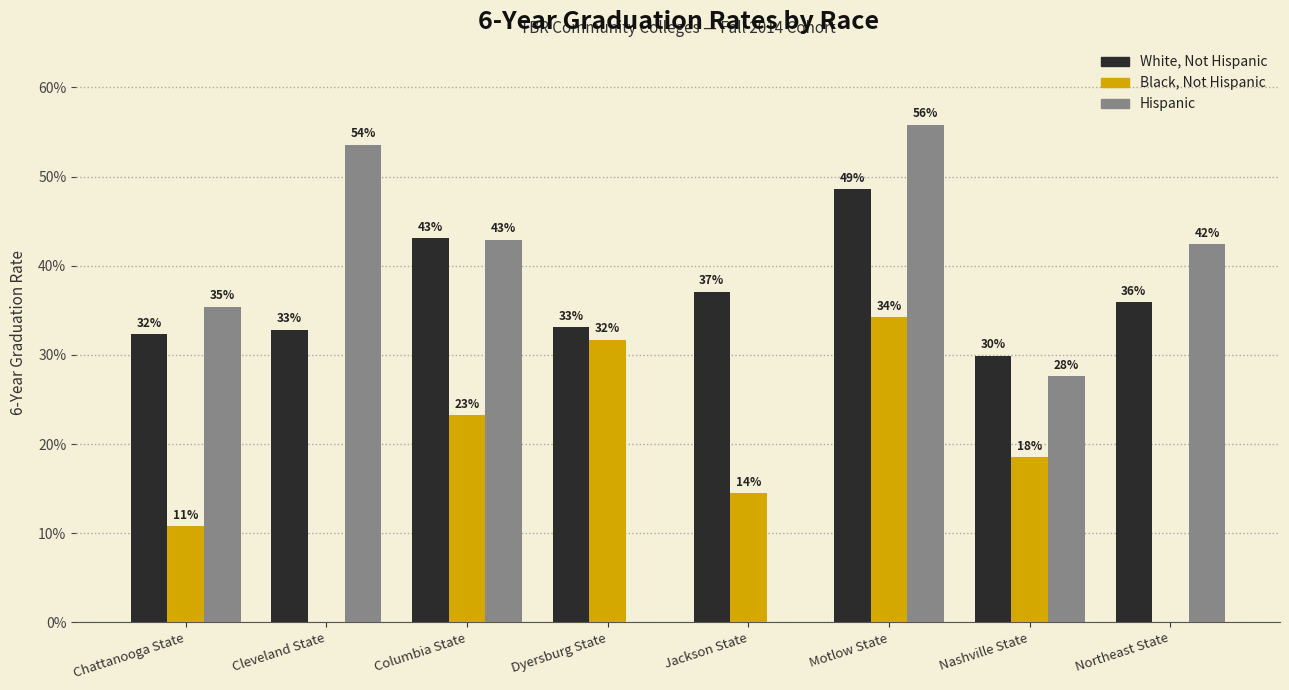

Is it true that Hispanic equals 0.1 at Nashville State?

False